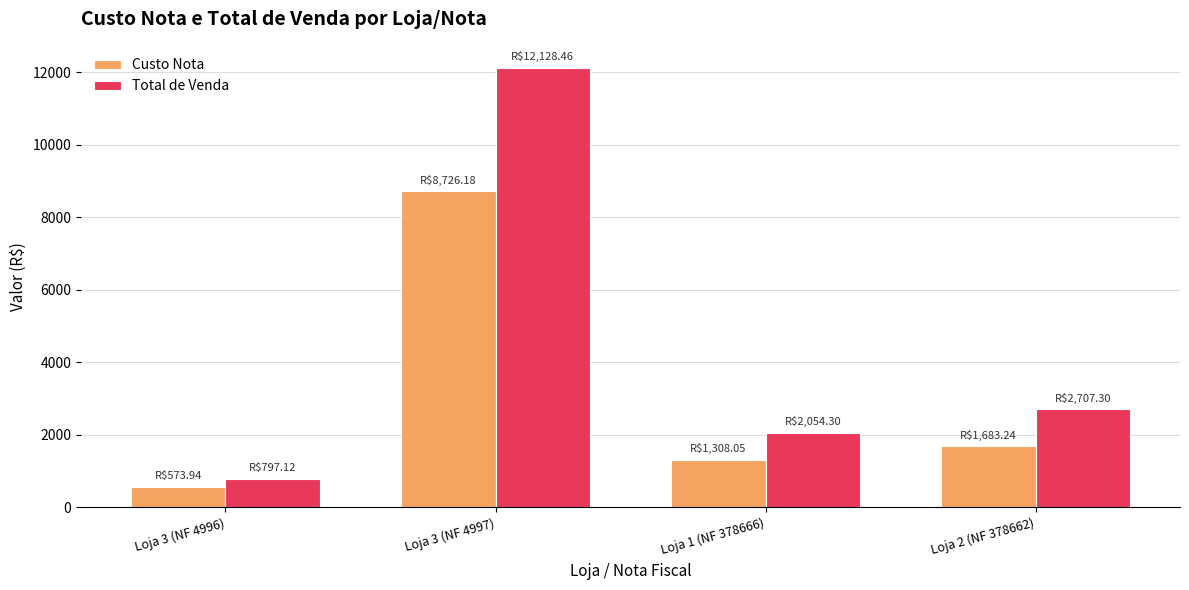

List the series in order of their overall mean, lowest first.

Custo Nota, Total de Venda